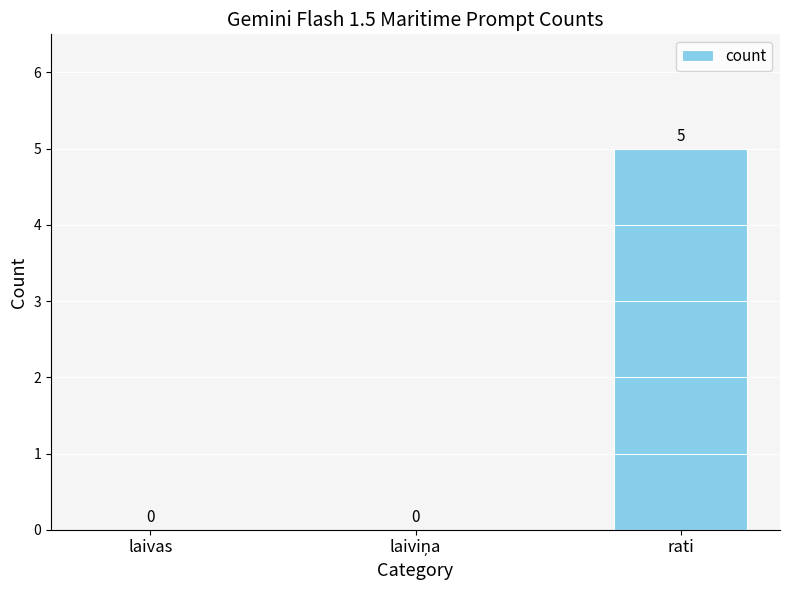

The chart shows a value of 0 at laivas. True or false?

True